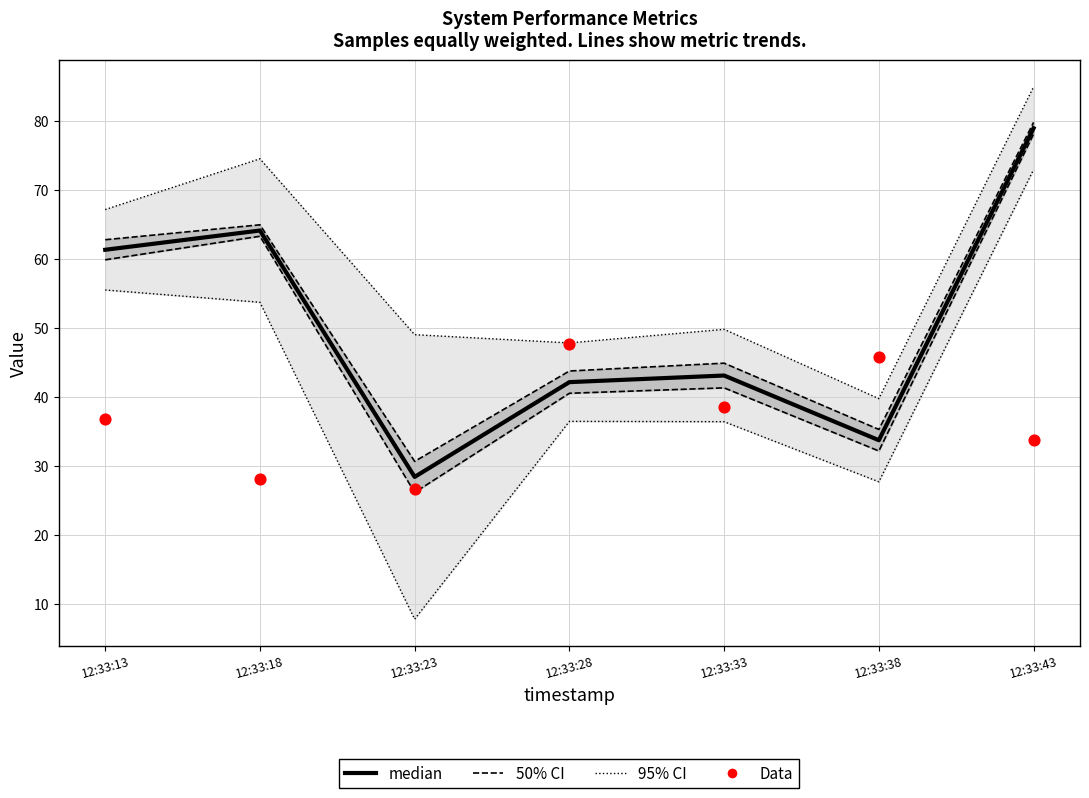

What is the total value across all series at 12:33:18?

231.7